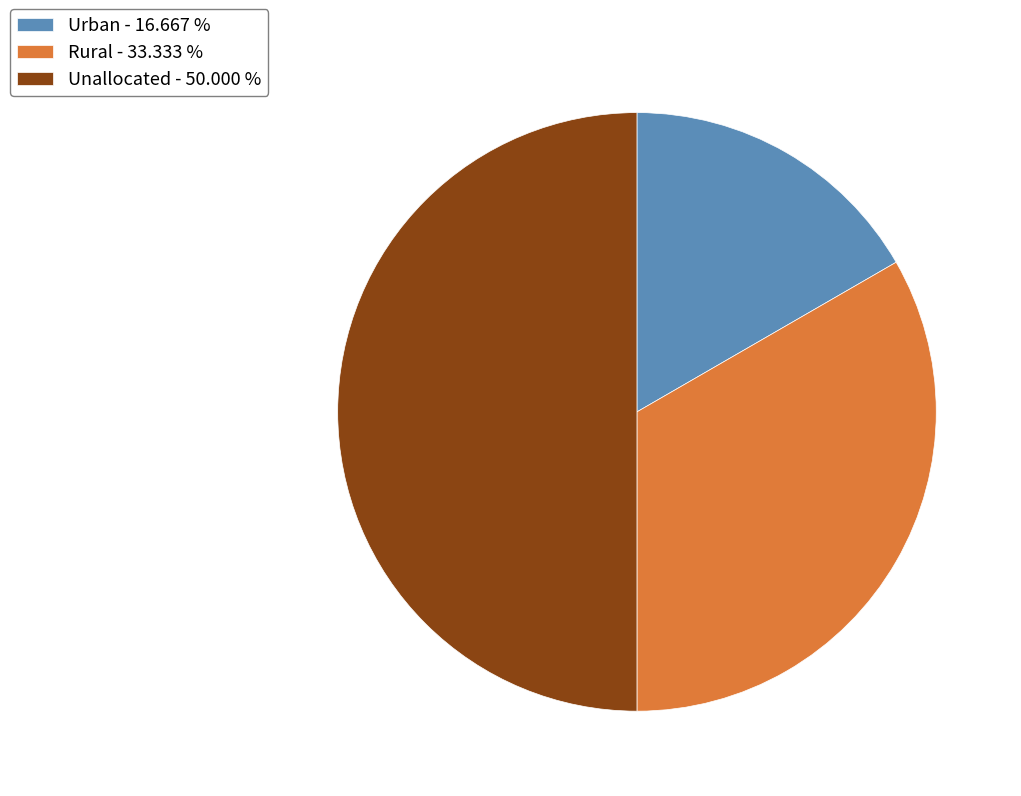

How many slices are in this pie chart?

3